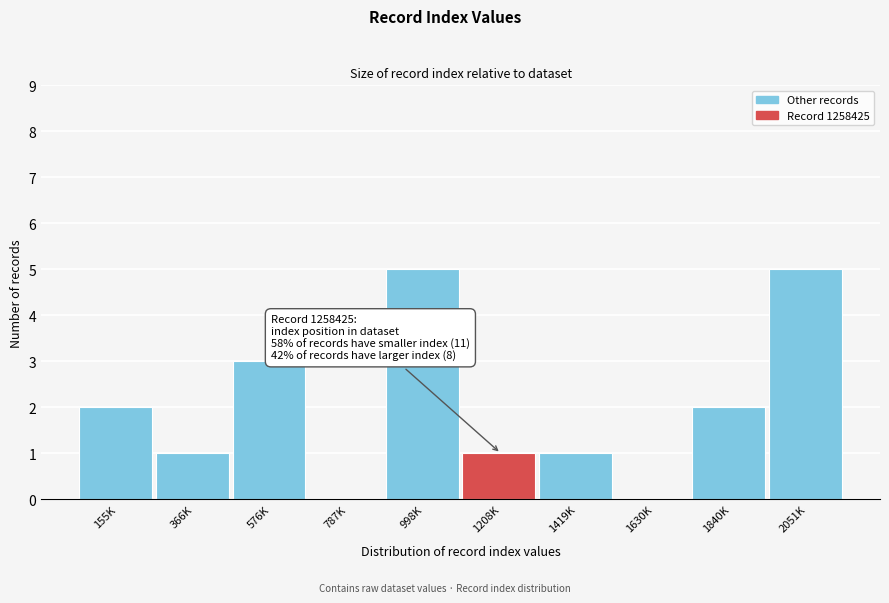

Reading left to right, list all the values displayed in this chart.

155K=2	366K=1	576K=3	787K=0	998K=5	1208K=1	1419K=1	1630K=0	1840K=2	2051K=5